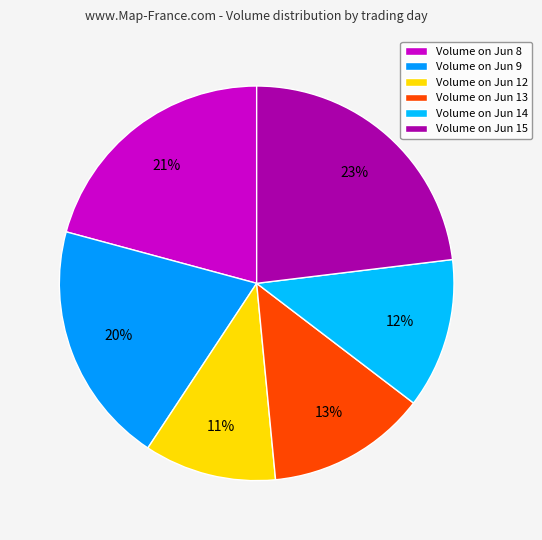

Count the number of slices in the pie.

6